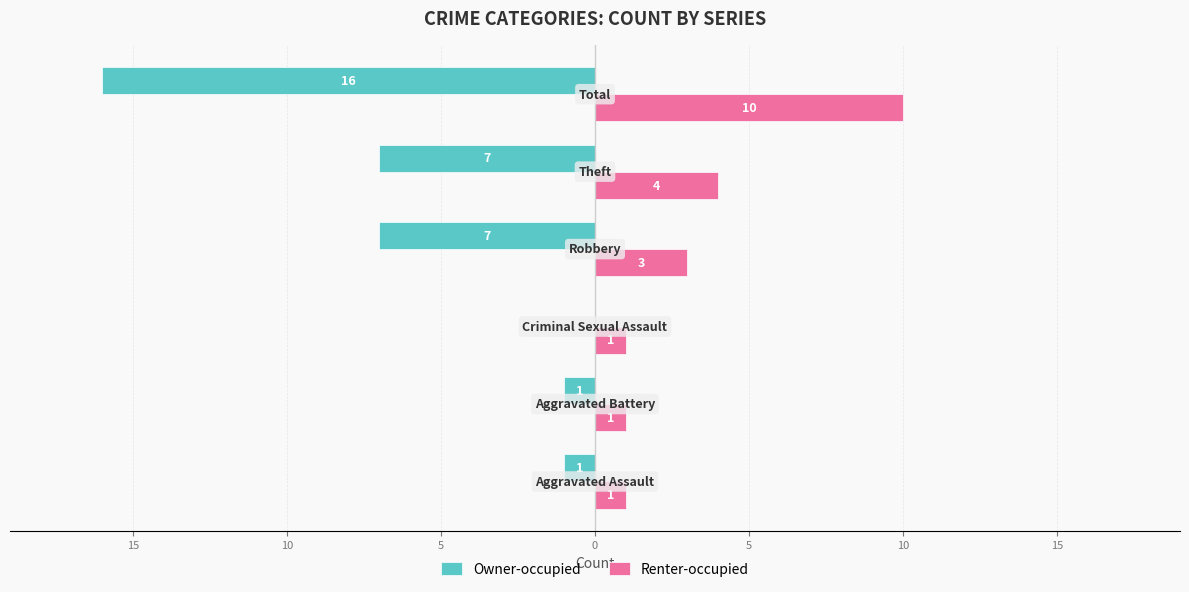

Which series has the widest spread of values?

Owner-occupied